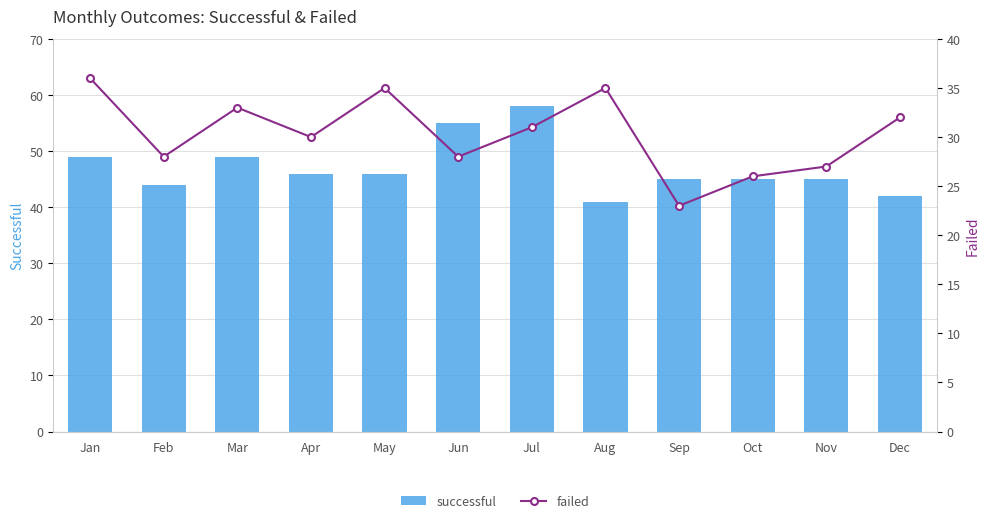

At which category is the sum across all series the highest?

Jul